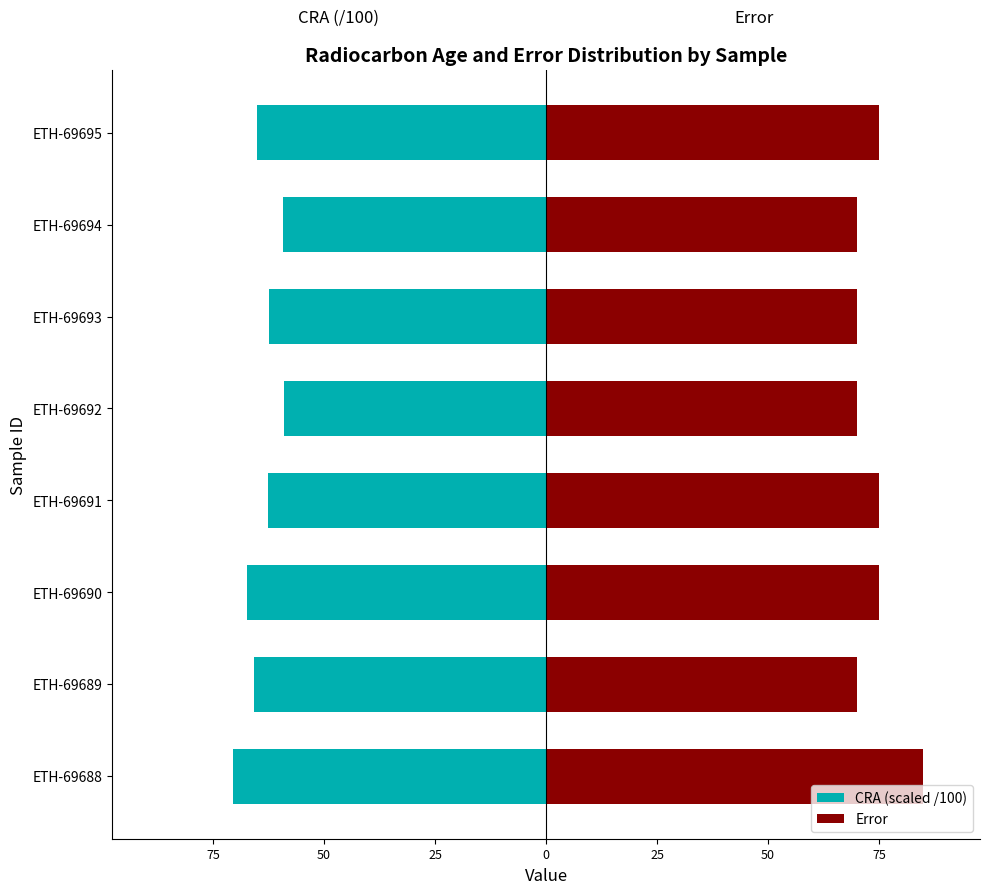

How many distinct data groups are displayed?

2